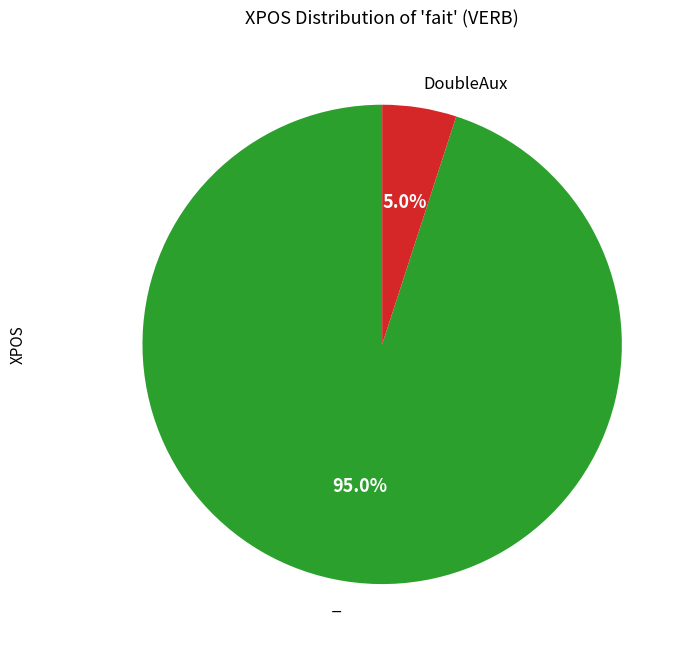

Does any single category account for the majority?

Yes